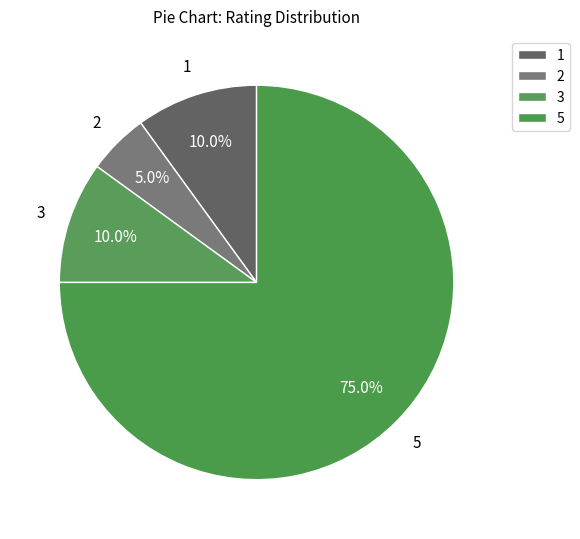

How many segments does this pie chart have?

4